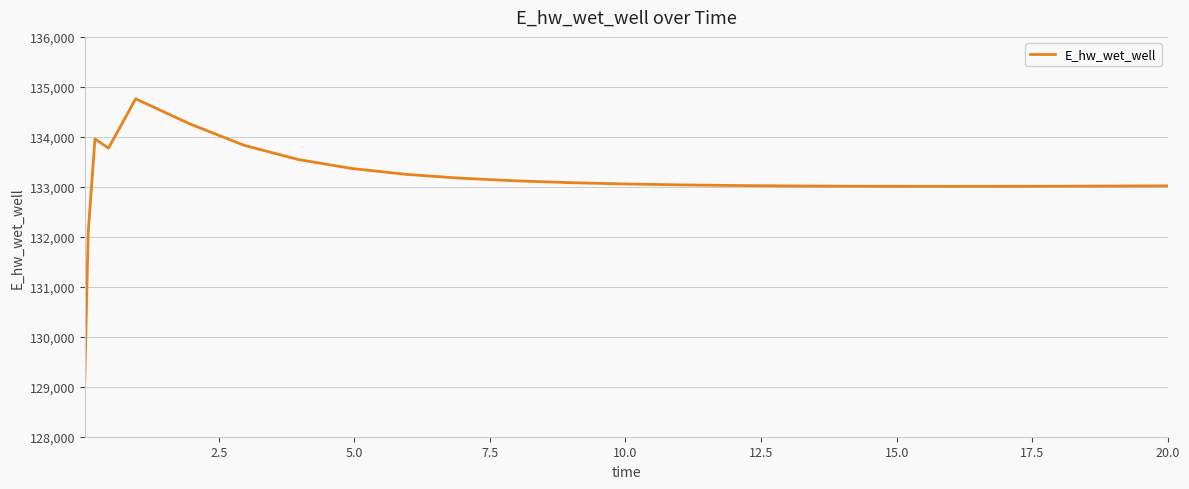

What is the smallest value displayed?

129124.5